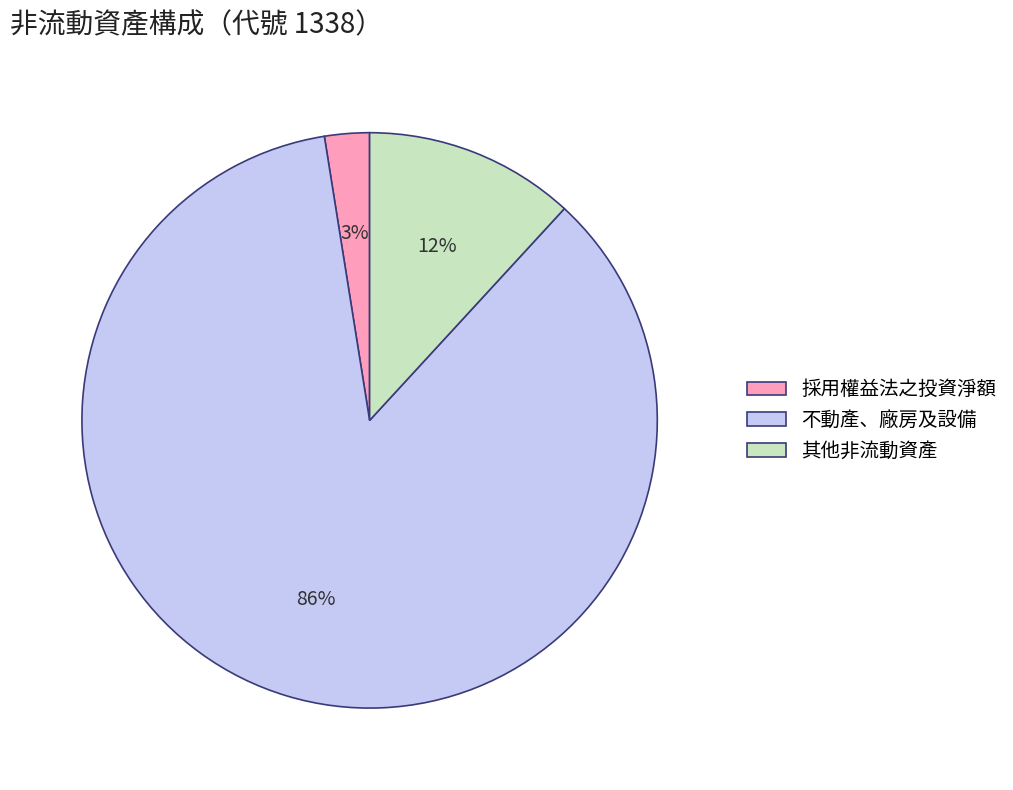

Count the number of slices in the pie.

3